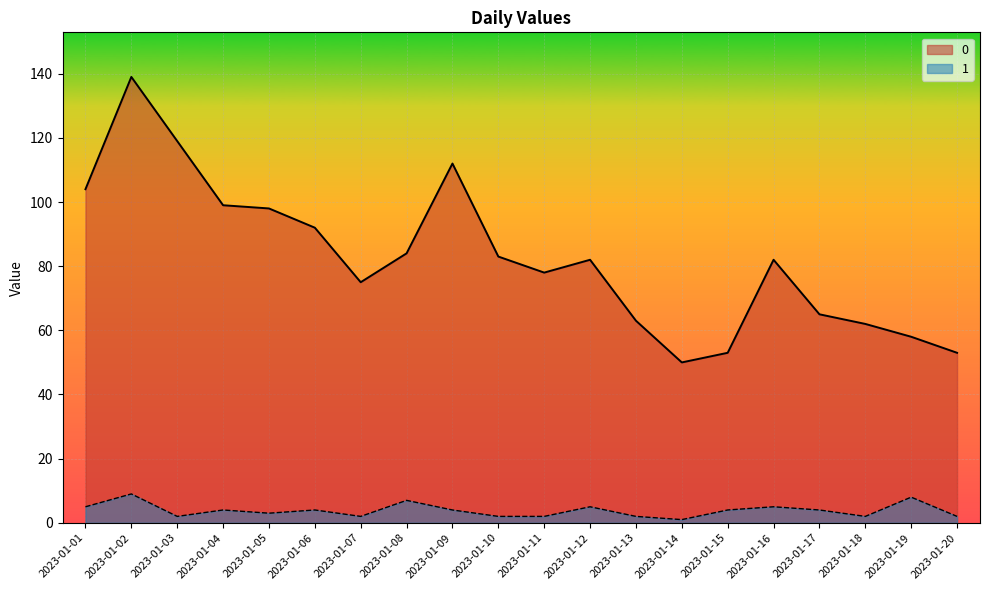

At 2023-01-03, list the series in order from smallest to largest.

1, 0